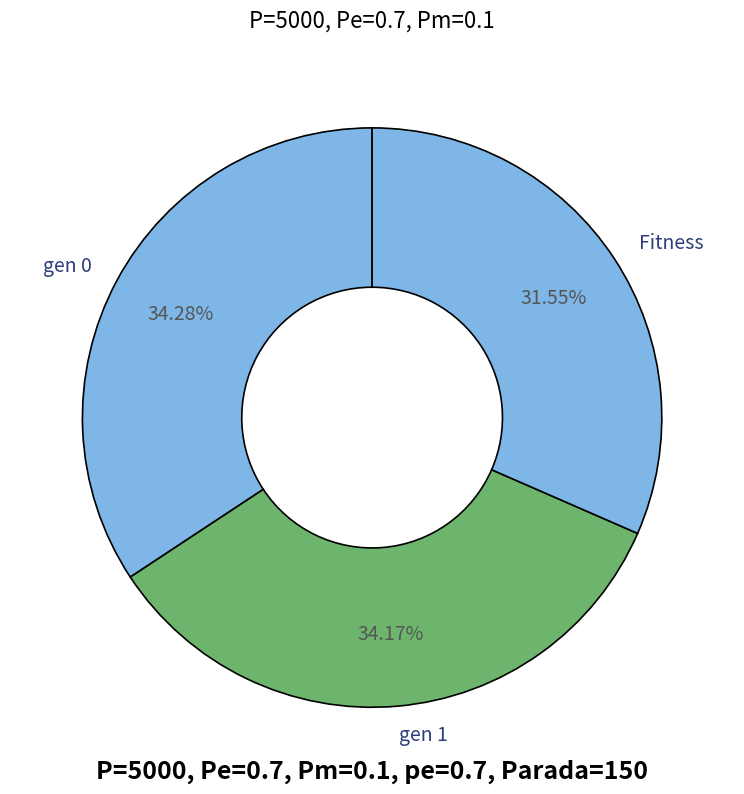

The gen 0 slice represents 34% of the pie. True or false?

True